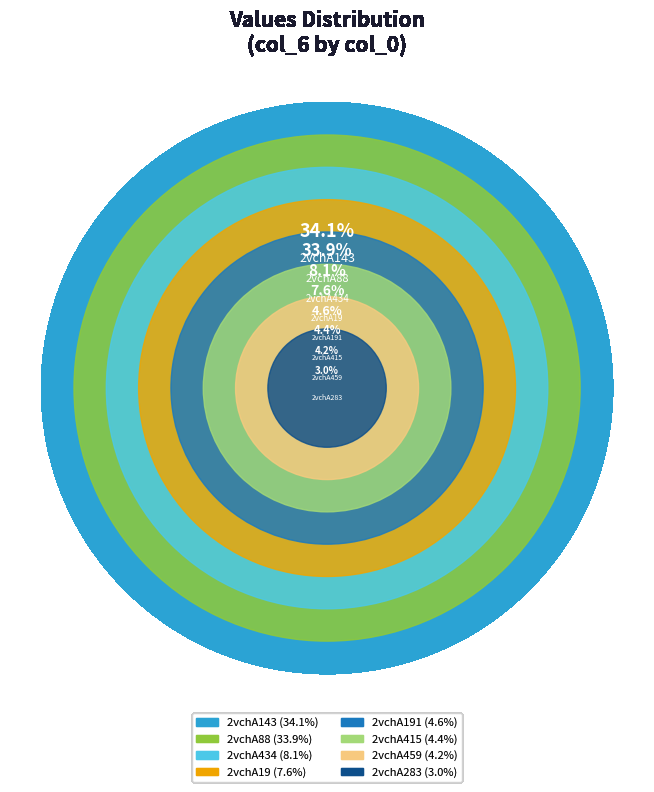

Which category has the biggest portion of the pie?

2vchA143